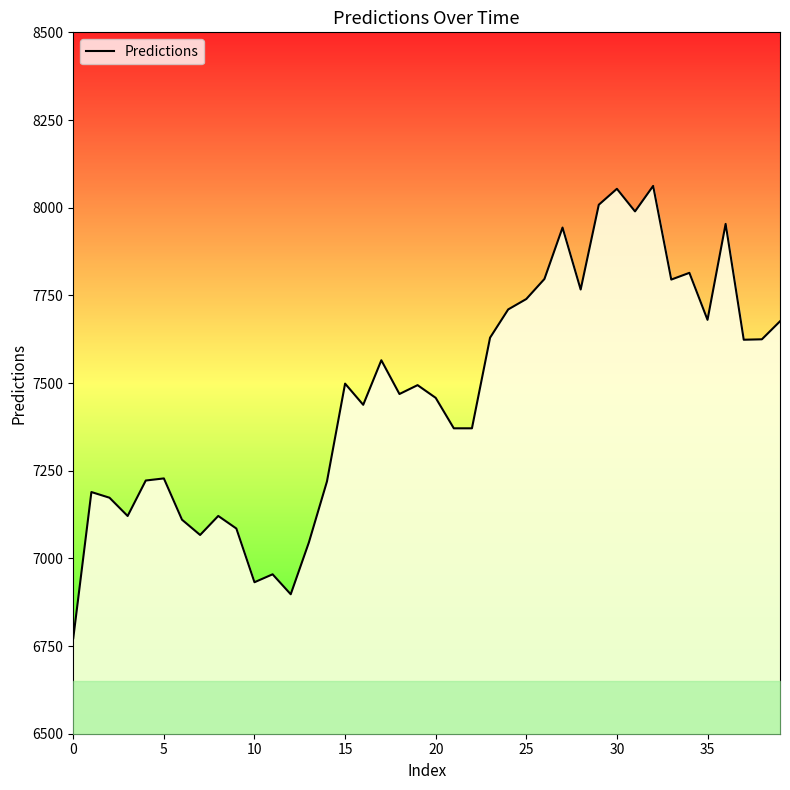

Read the value at 11.

6954.6